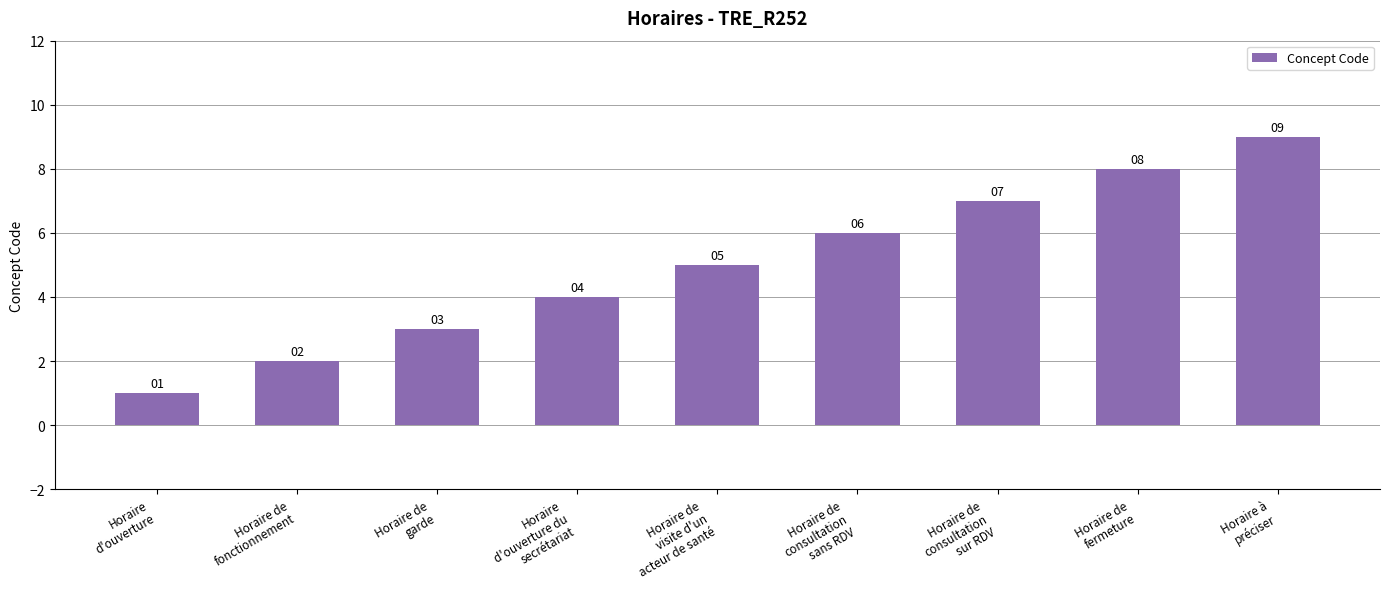

Are the bars grouped side by side (vs. stacked)?

No